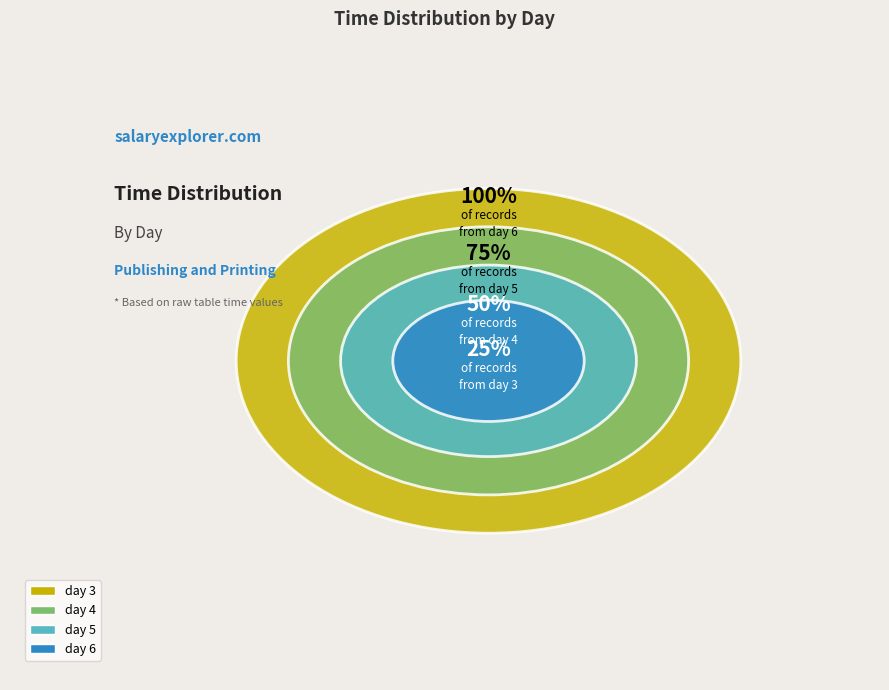

How much of the chart is everything except day 4?

75.0%